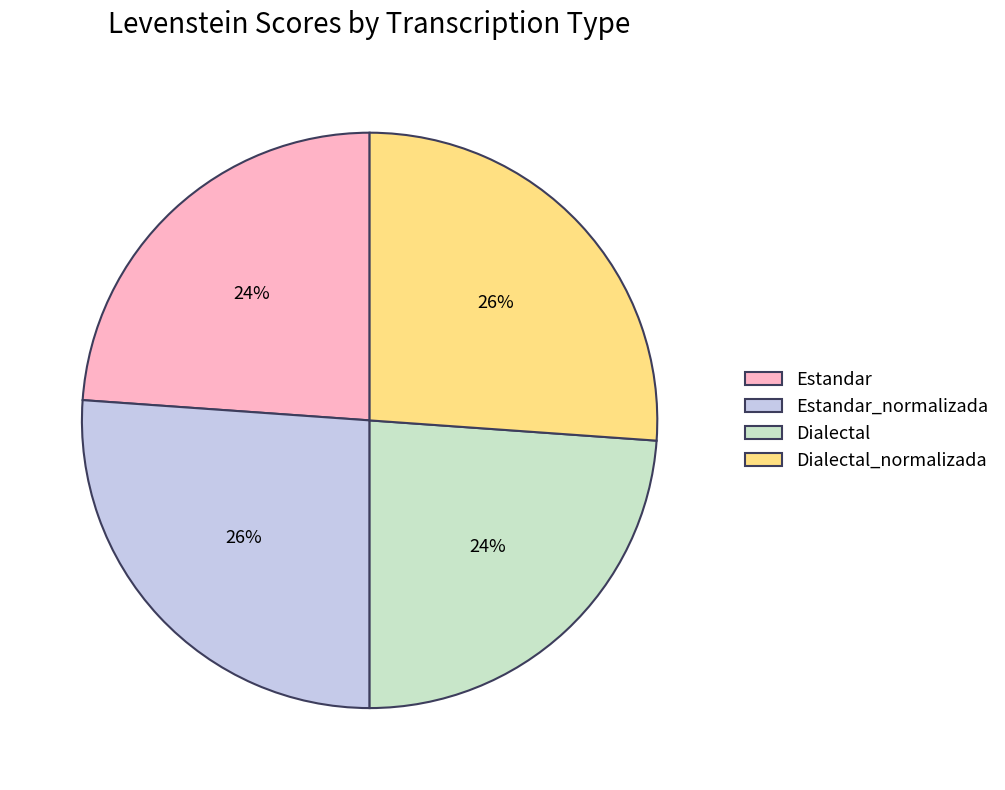

How many slices are in this pie chart?

4